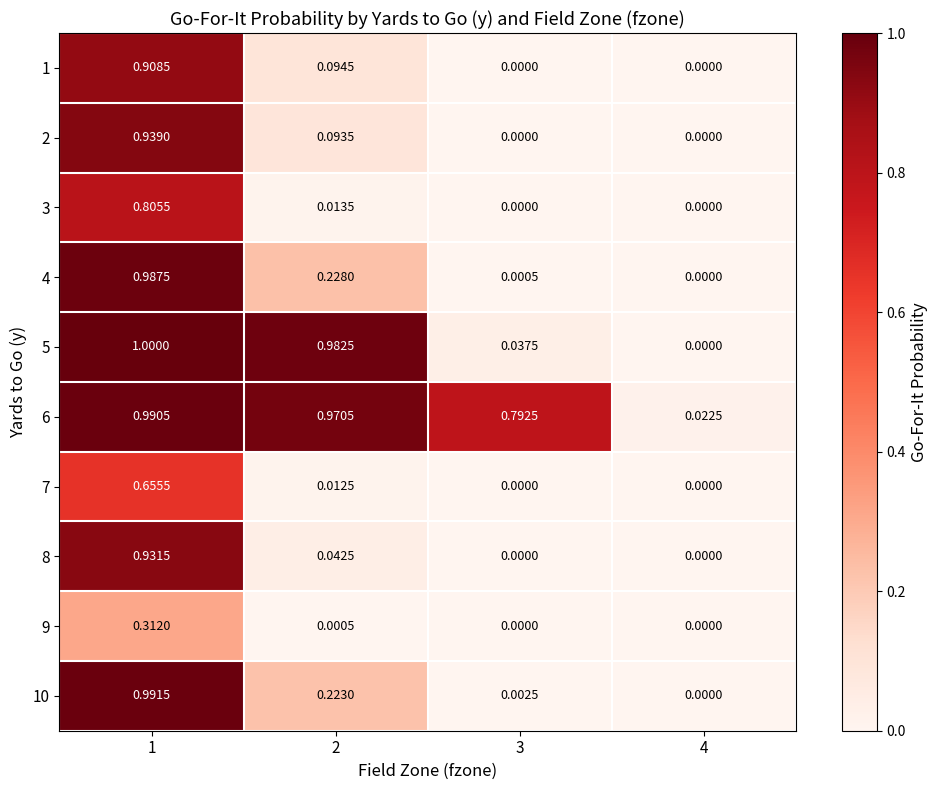

Is the value of 8 at 2 greater than the value of 1 at 1?

No